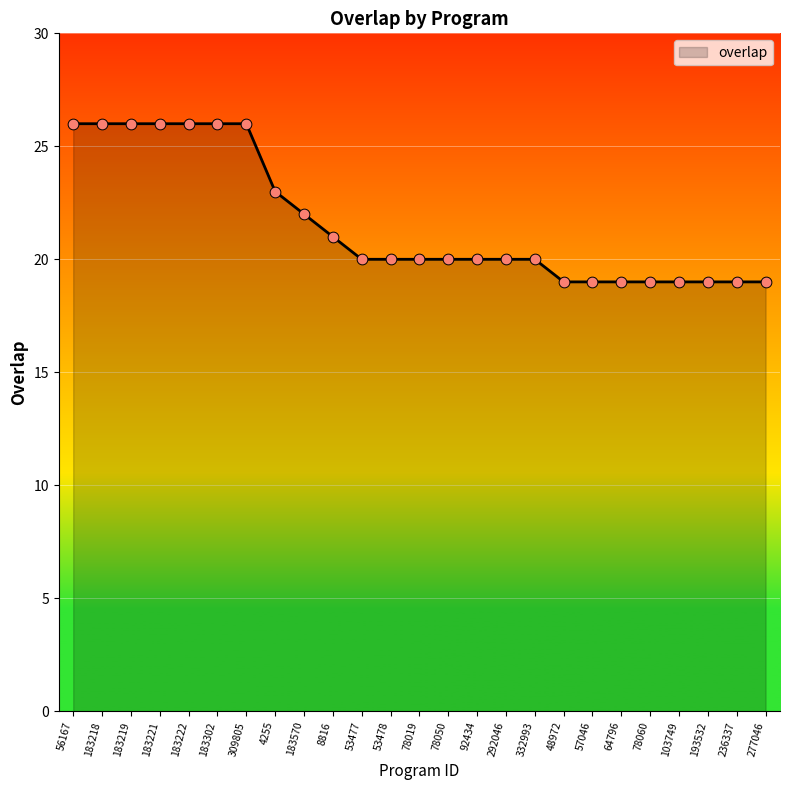

Which has a higher value, 183222 or 92434?

183222